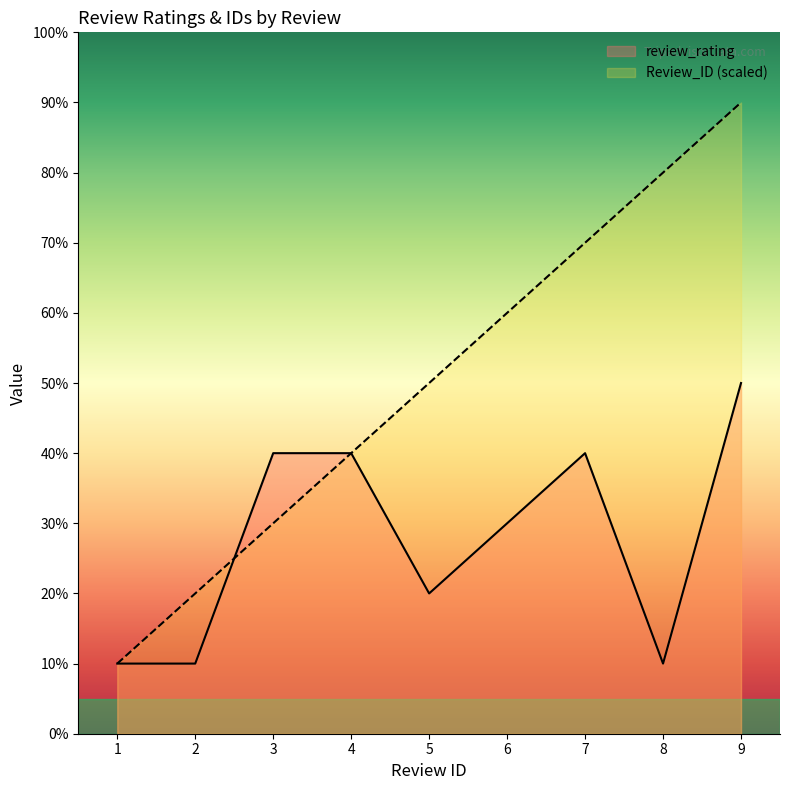

What is the value of the Review_ID point at the 7th from the left?

7